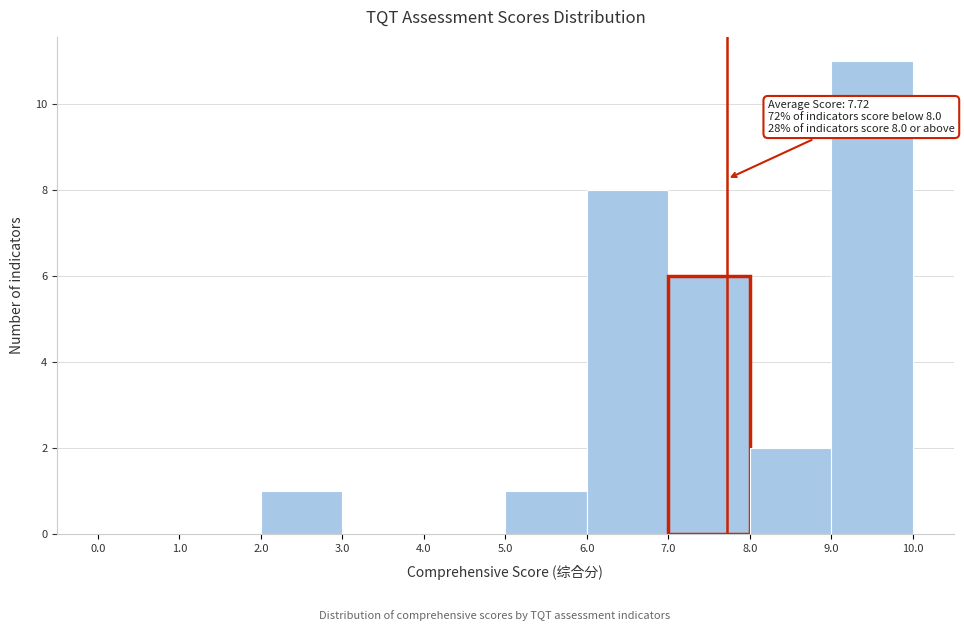

Which range on the x-axis has the tallest bar?

9.0 to 10.0